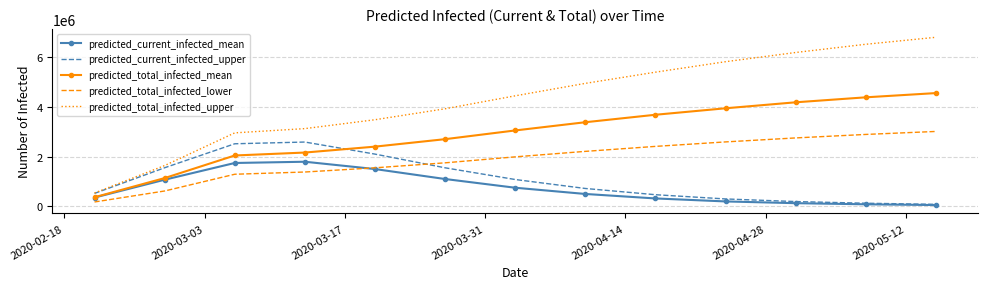

Which series has the largest range (max minus min)?

predicted_total_infected_upper